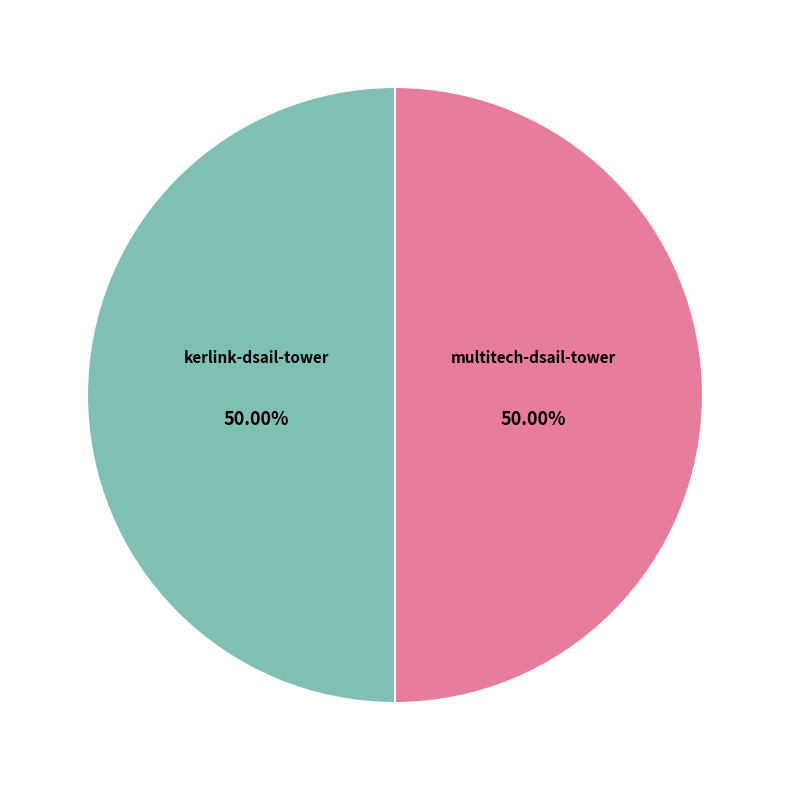

Combined, what portion of the pie is kerlink-dsail-tower and multitech-dsail-tower?

100.0%